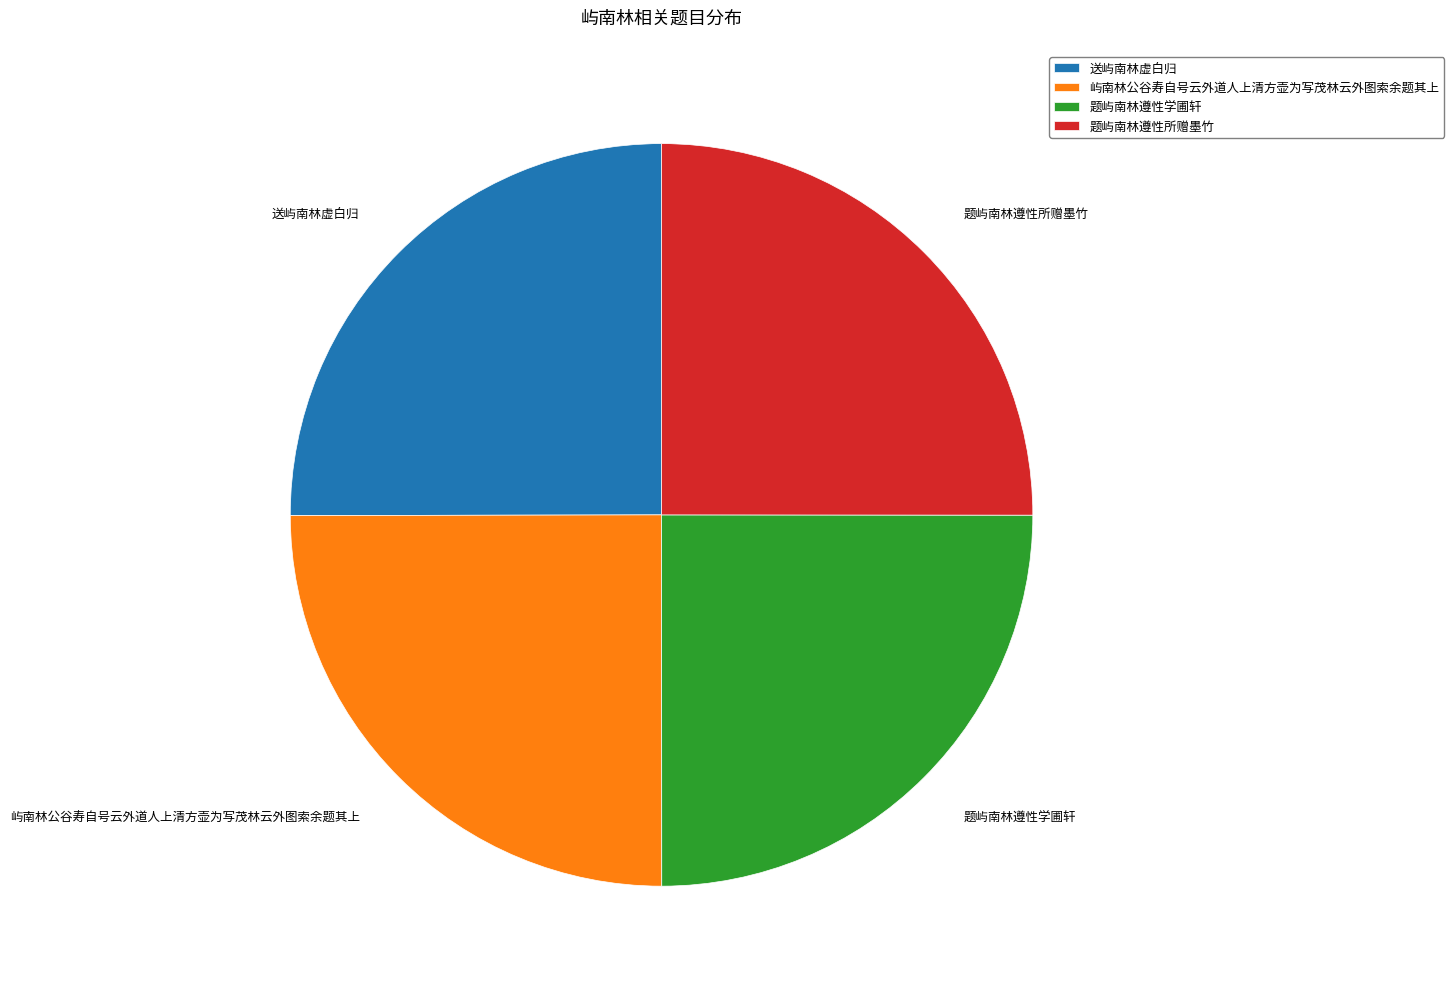

The 屿南林公谷寿自号云外道人上清方壶为写茂林云外图索余题其上 slice represents 25% of the pie. True or false?

True